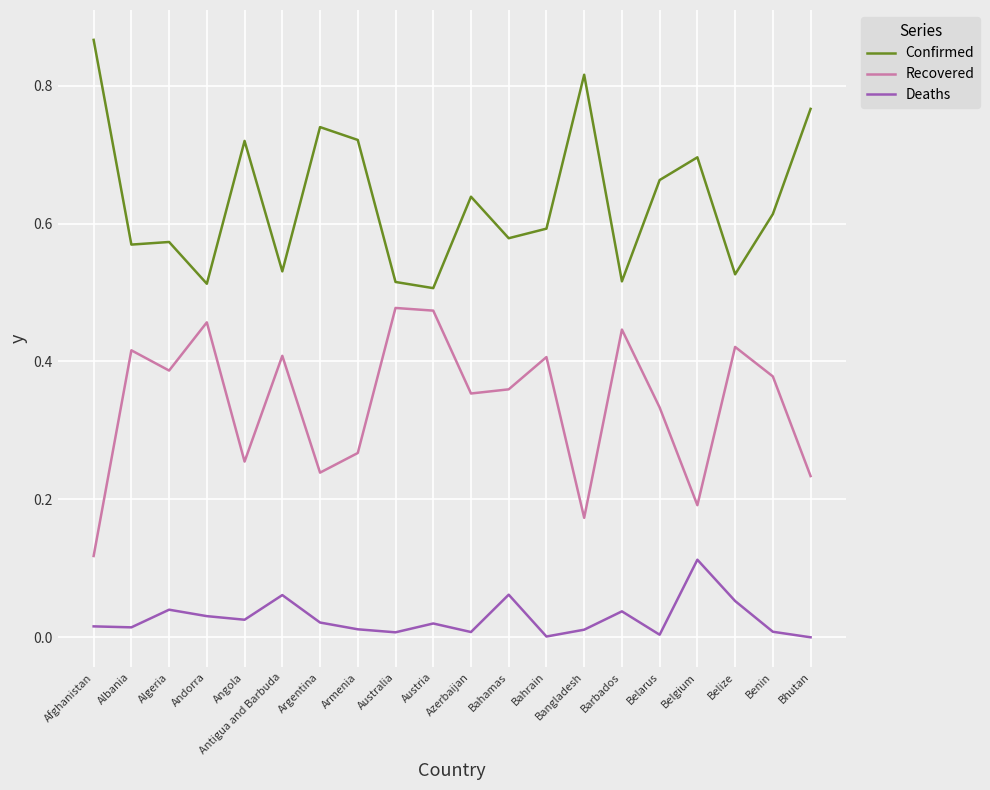

At how many categories does at least one series exceed 0?

20